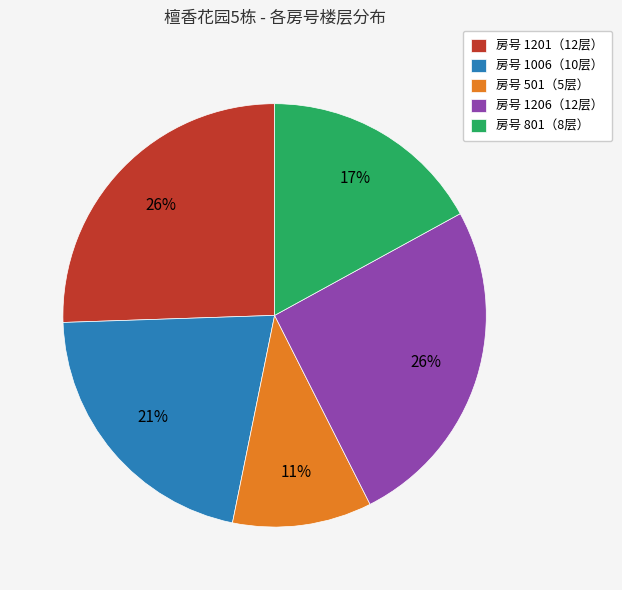

The 房号 501（5层） slice represents 11% of the pie. True or false?

True